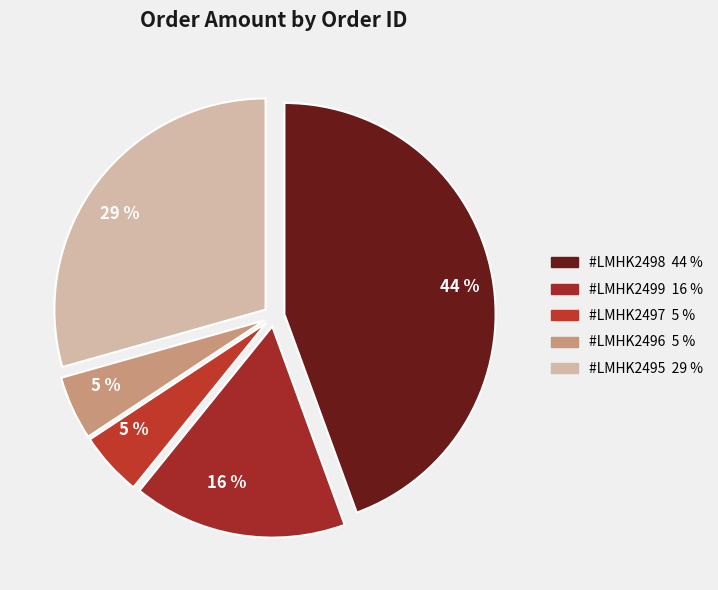

How many slices are in this pie chart?

5